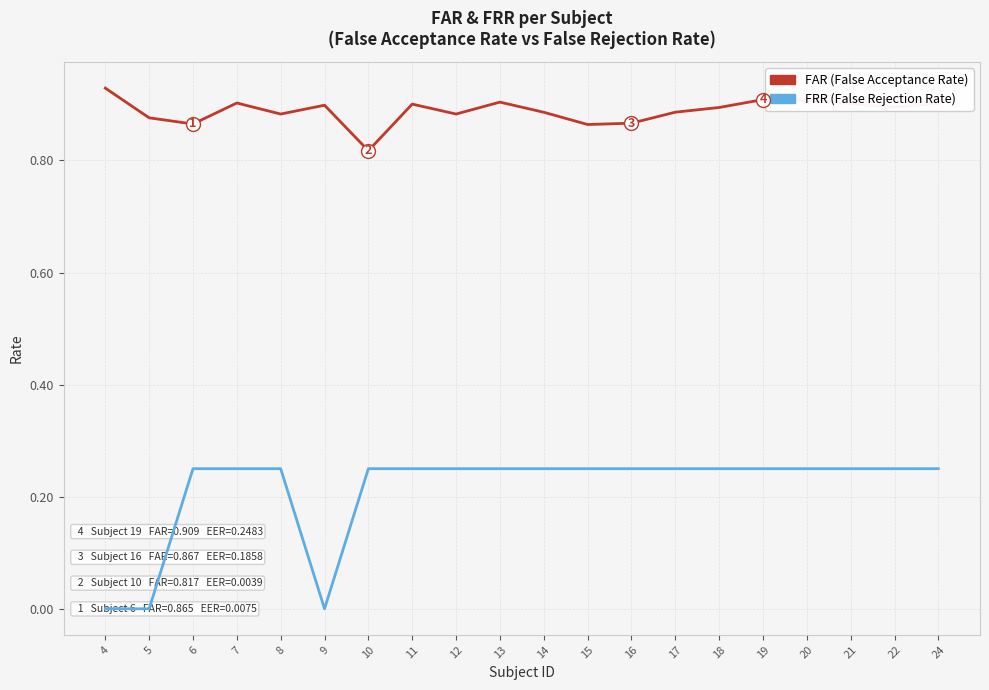

Is the value of FAR (False Acceptance Rate) at 9 greater than the value of FRR (False Rejection Rate) at 19?

Yes